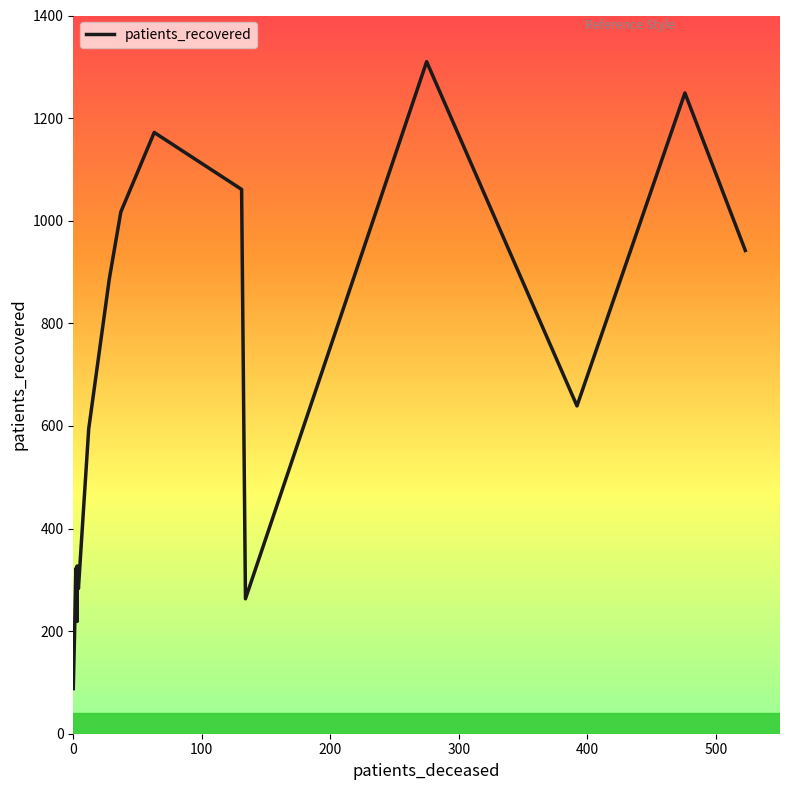

What is the minimum value shown in the chart?

88